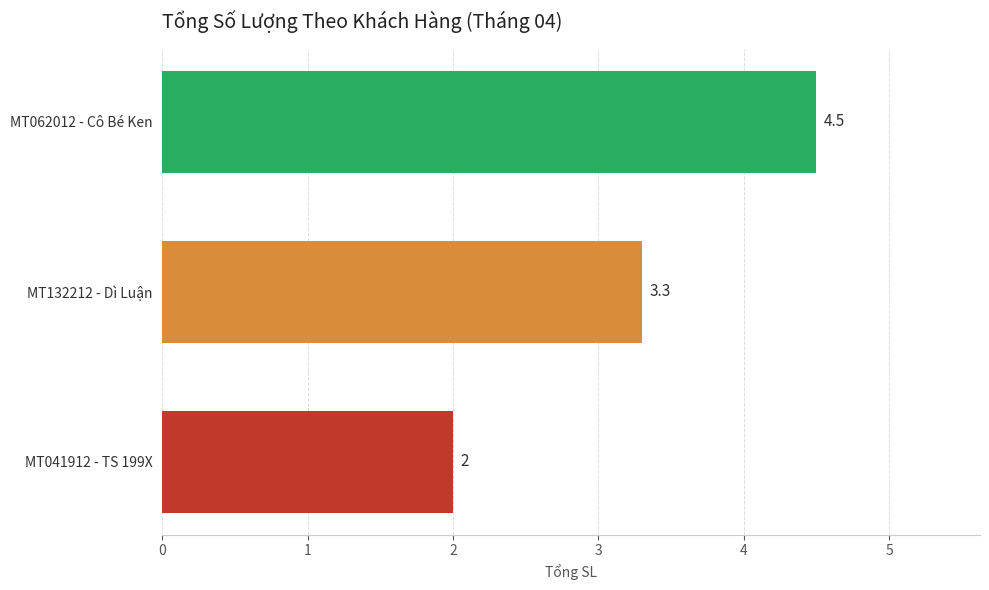

Which has a higher value, MT132212 - Dì Luận or MT062012 - Cô Bé Ken?

MT062012 - Cô Bé Ken